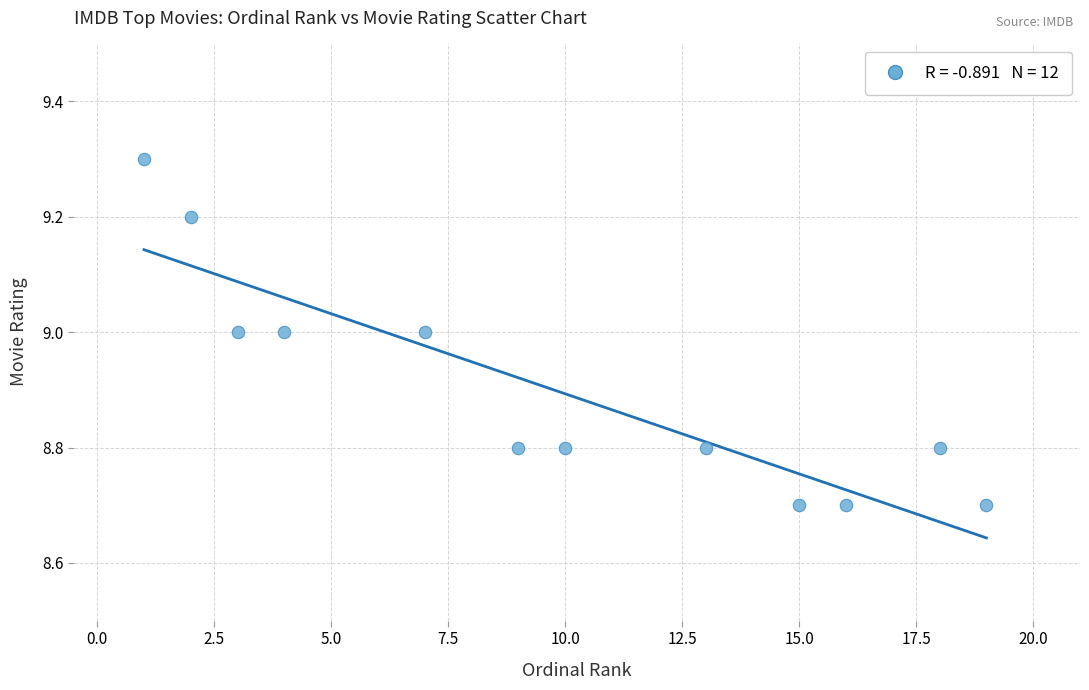

What is the range of Y values (max minus min)?

0.6